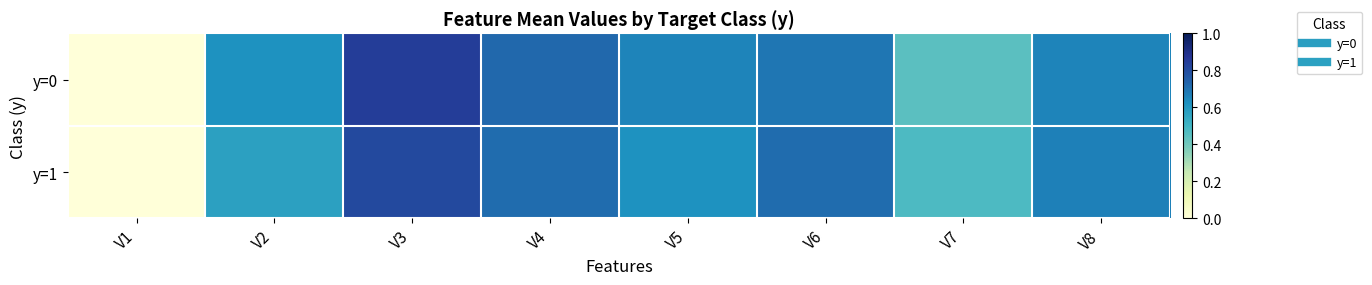

What is the total value across all series at V3?

1.7